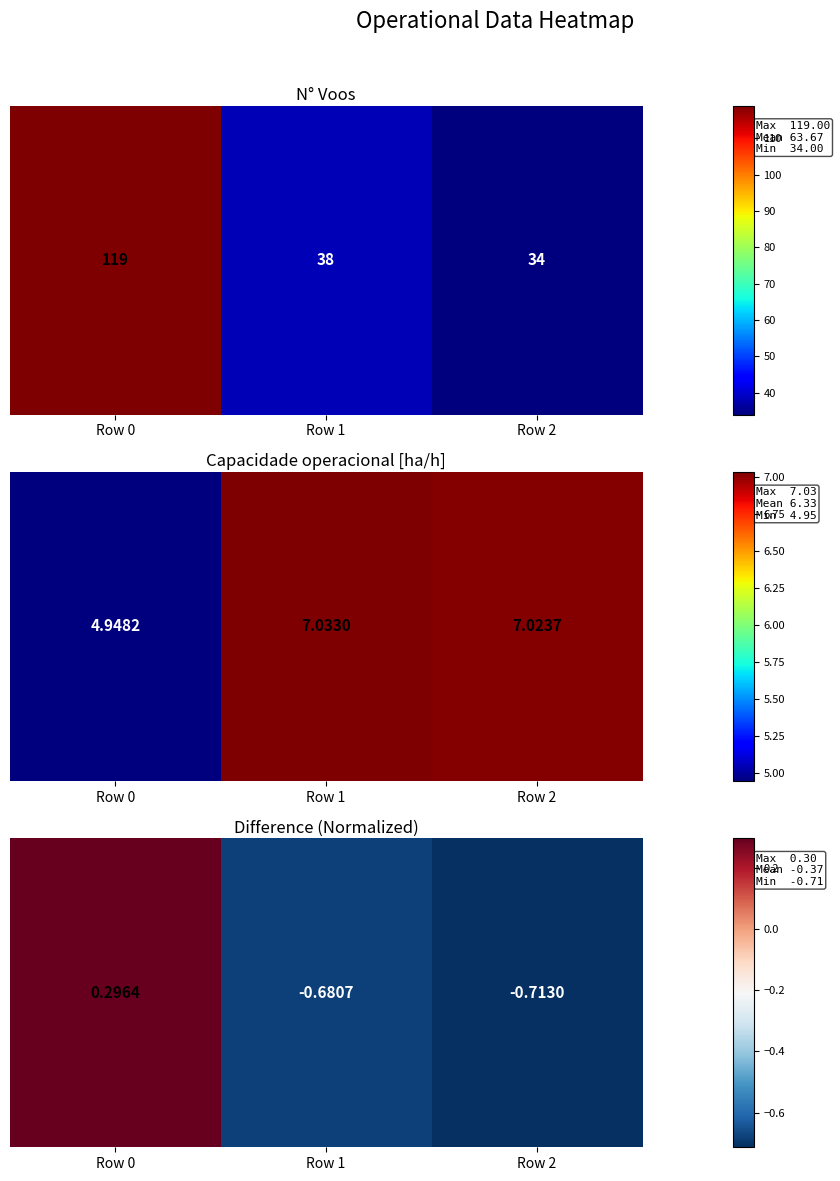

Count the number of categories in the chart.

3